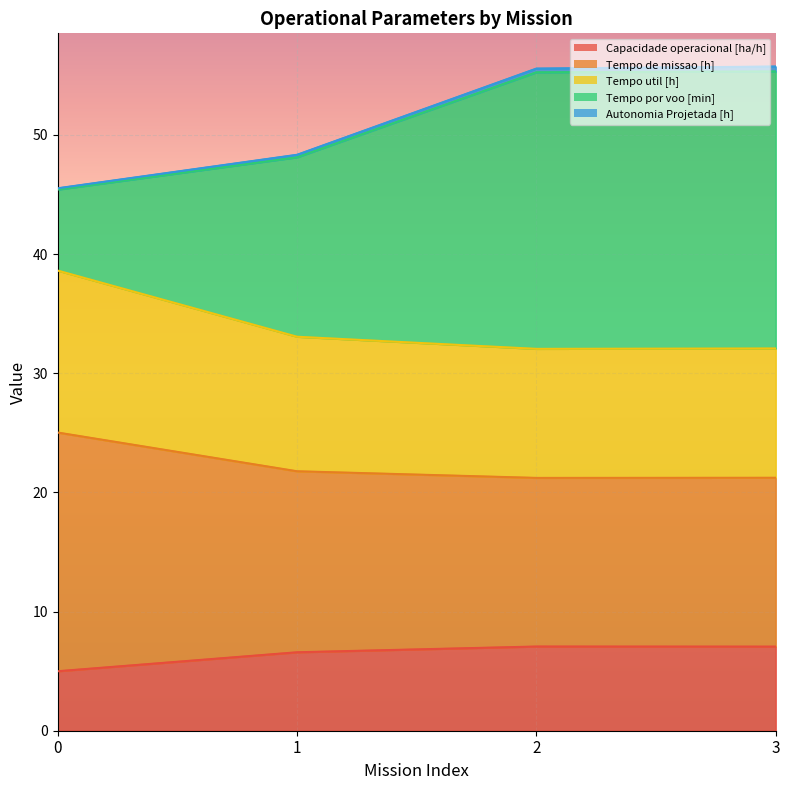

True or false: Tempo de missao [h] and Tempo util [h] intersect in this chart.

False